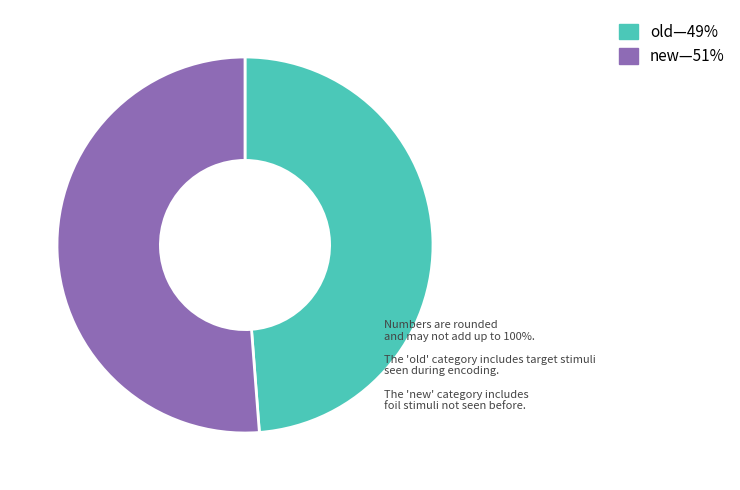

Is there a majority slice in this chart?

Yes